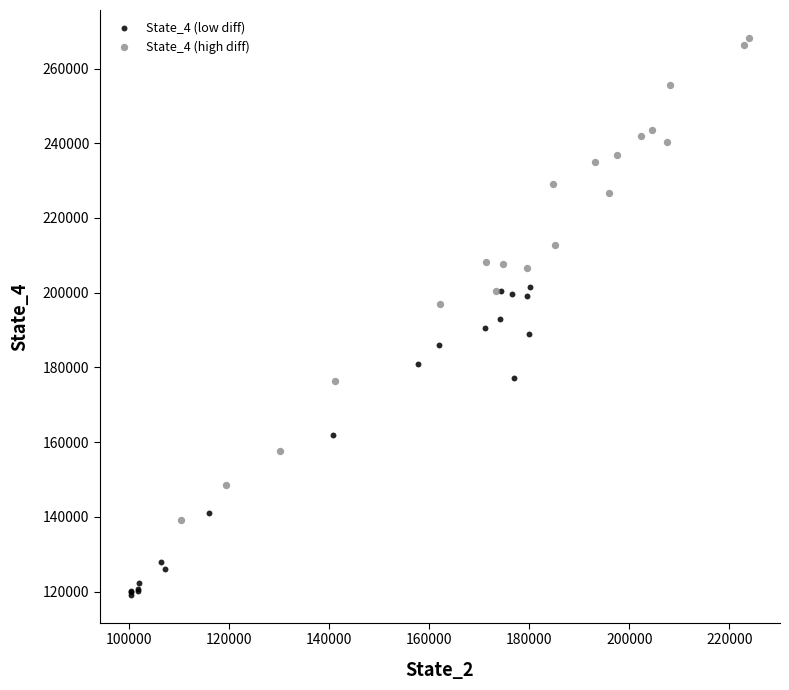

Which series contains the highest Y value?

State_4 (high diff)